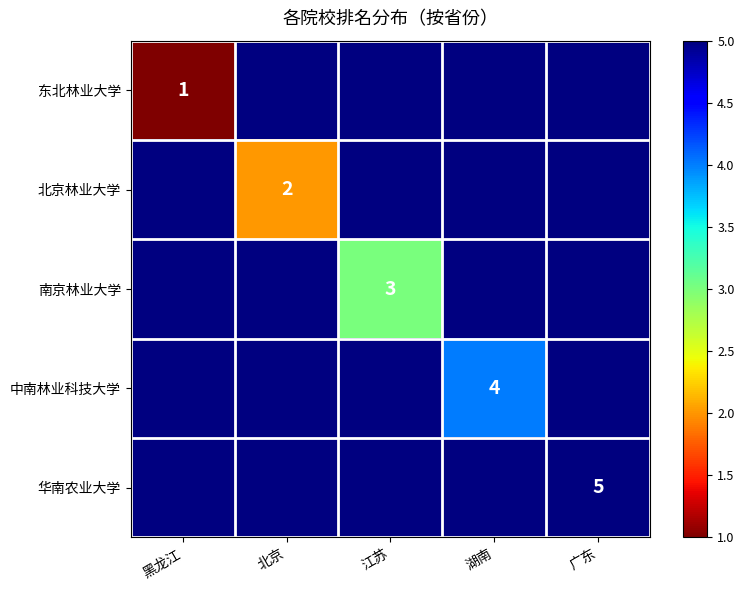

At how many categories does at least one series exceed 1?

4